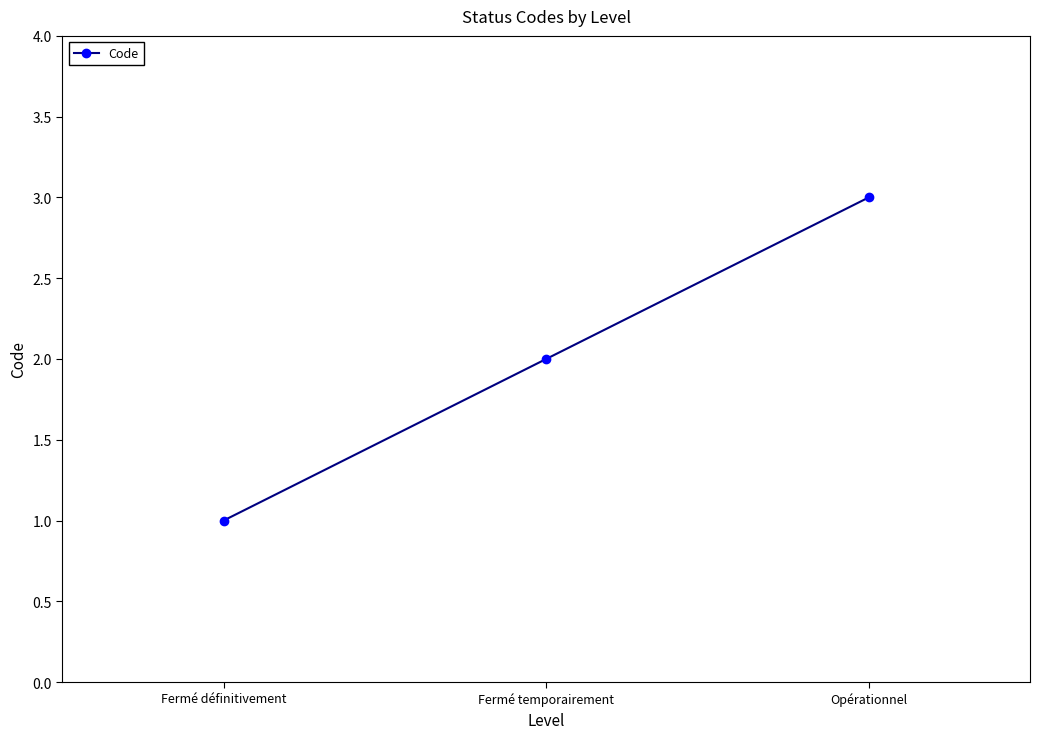

What is the average value?

2